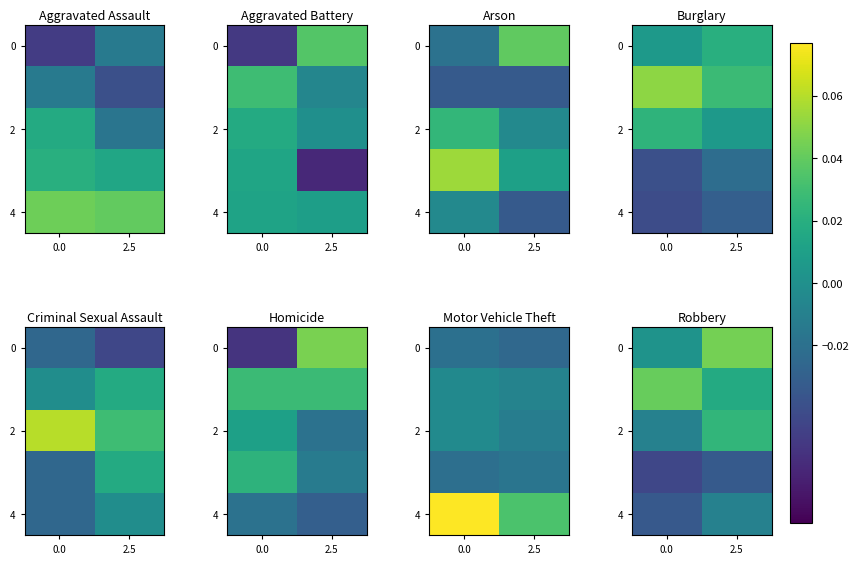

At which category is the sum across all series the highest?

2.5